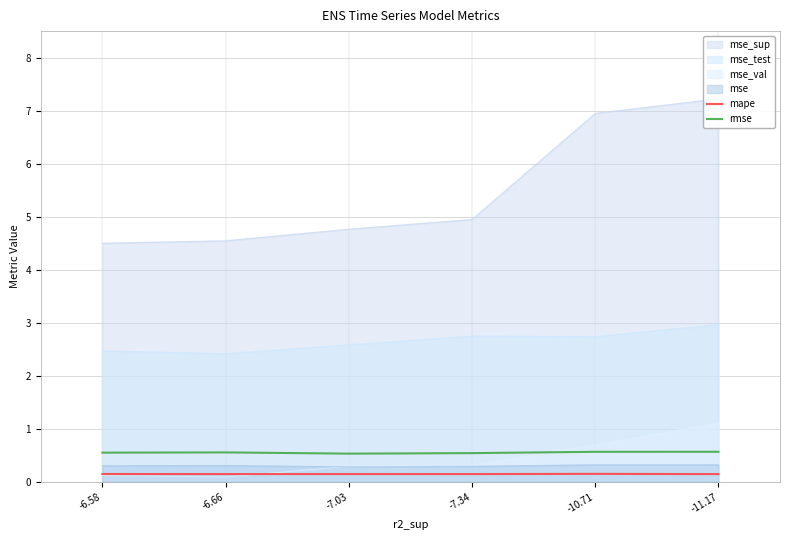

What is the label of the 4th point from the right?

-7.03